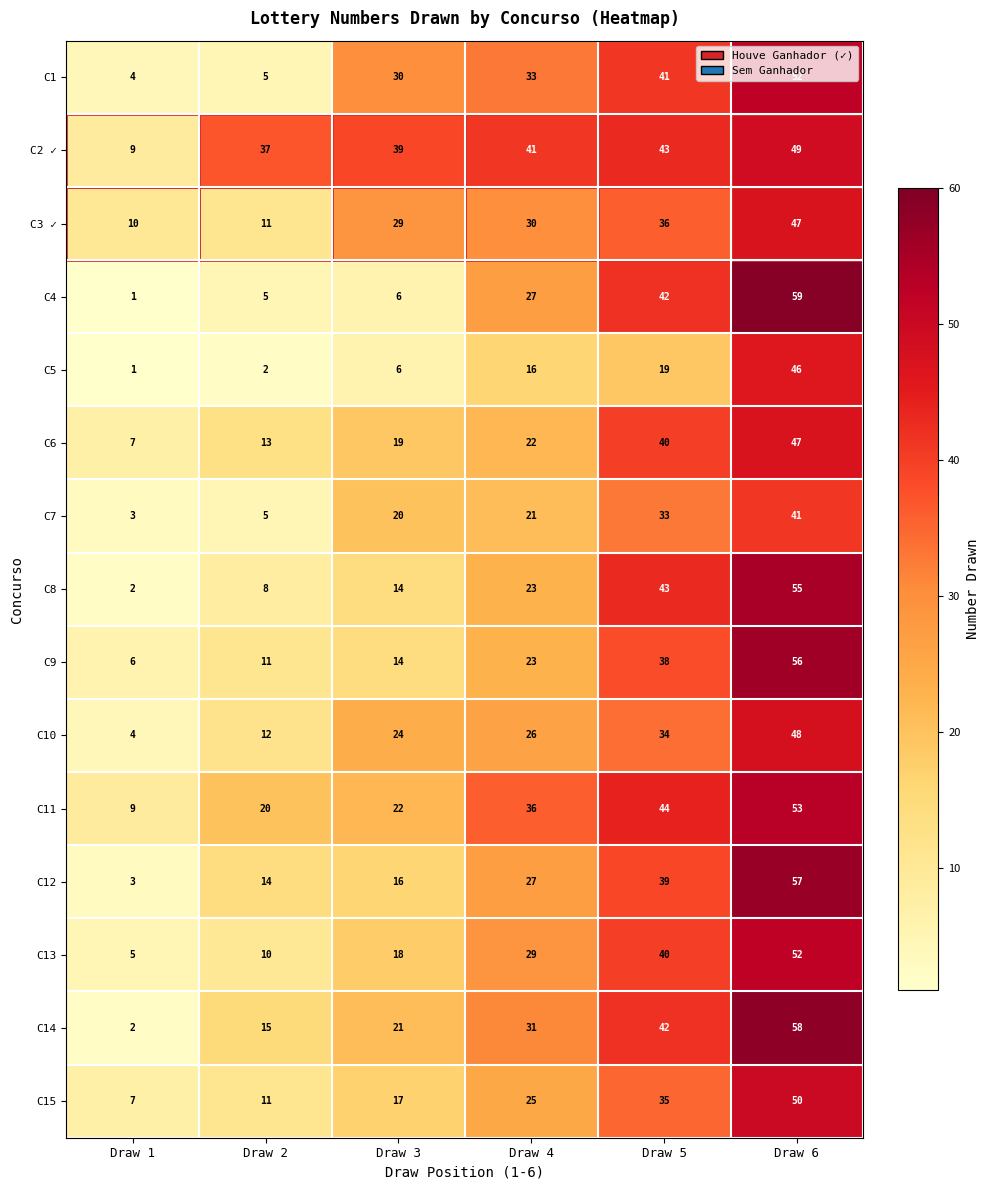

What value does the C9 series have at Draw 4, to the nearest 5?

25